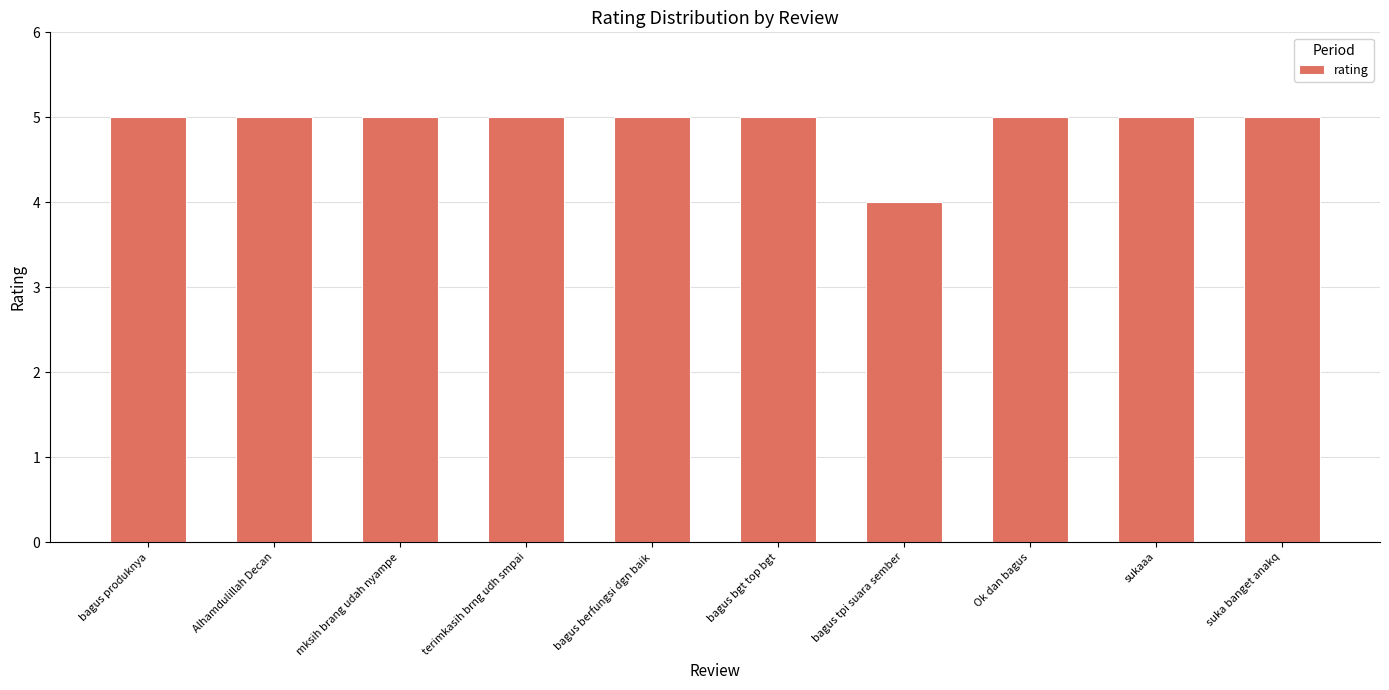

Which has a higher value, bagus tpi suara sember or bagus produknya?

bagus produknya